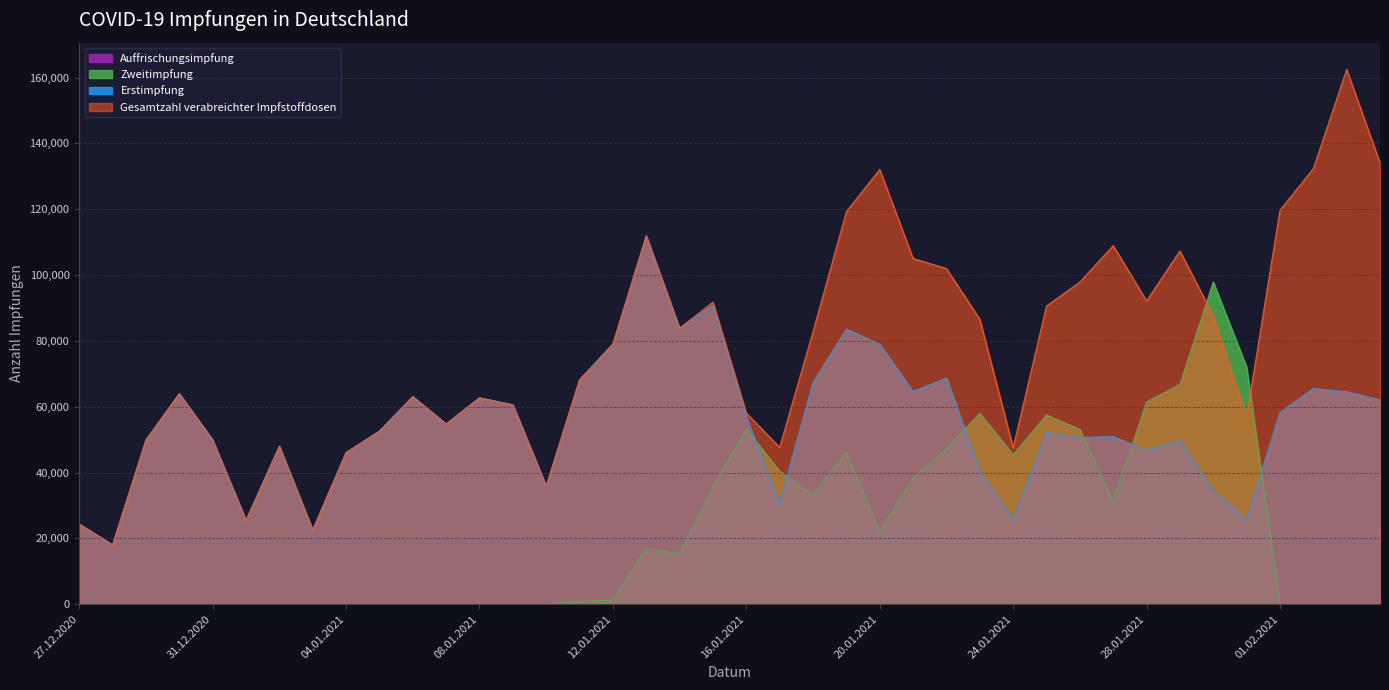

The value of Gesamtzahl verabreichter Impfstoffdosen at 02.01.2021 is 48007. True or false?

True